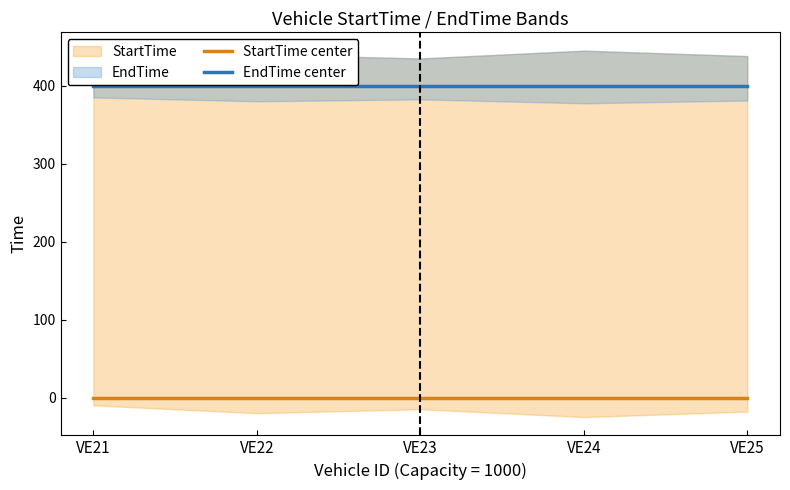

What is the spread (max minus min) of values at VE22?

400